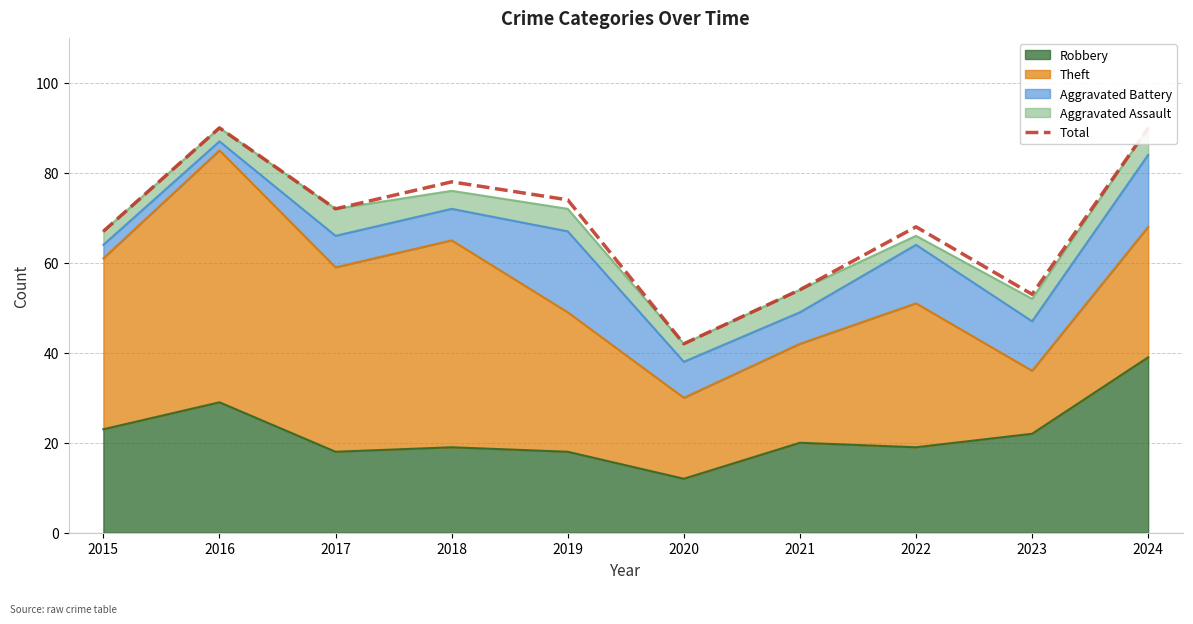

What is the minimum value shown in the chart?

42